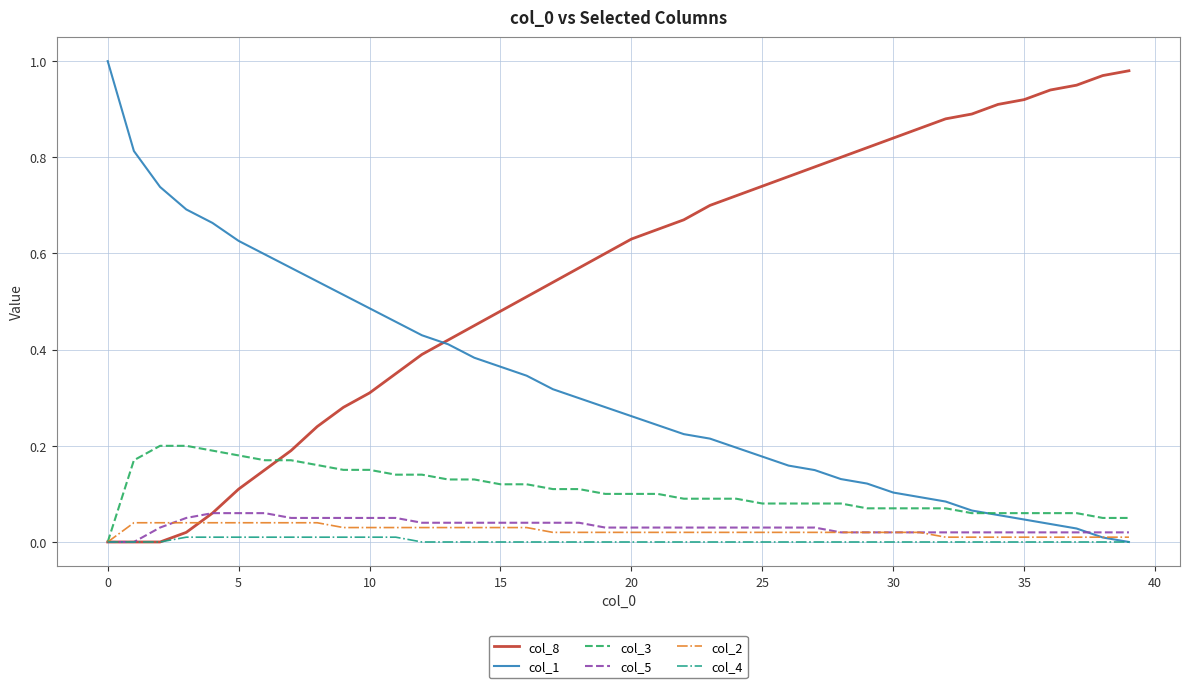

What is the sum of all col_5 values?

1.3